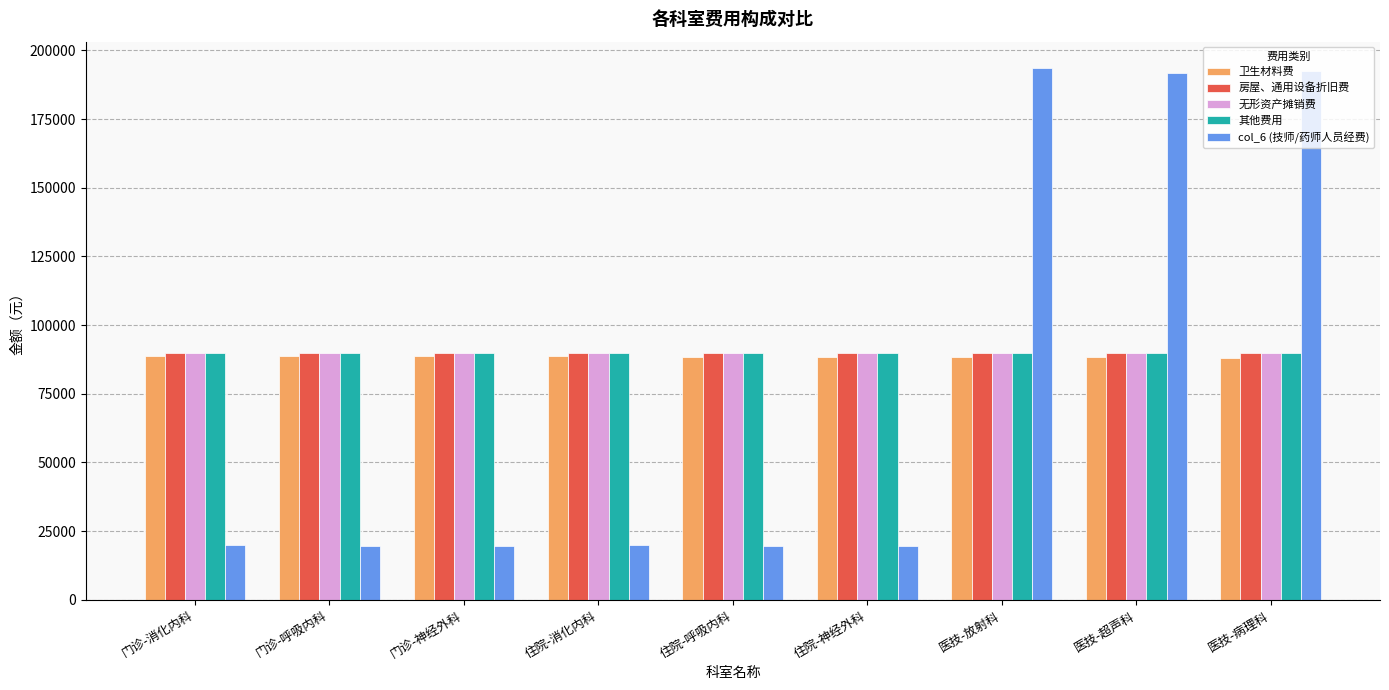

The 其他费用 series shows 89973.6 at 住院-呼吸内科. True or false?

True